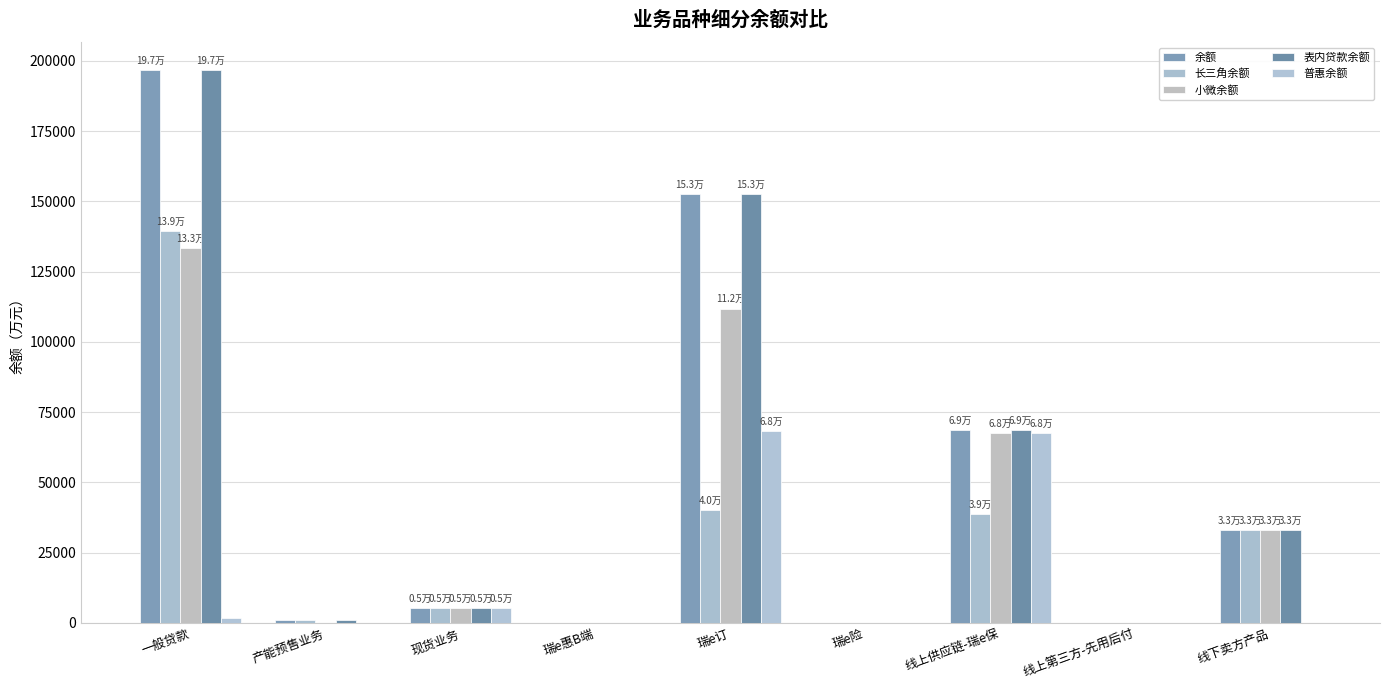

What is the difference between the maximum and second lowest values in the 长三角余额 series?

139359.4